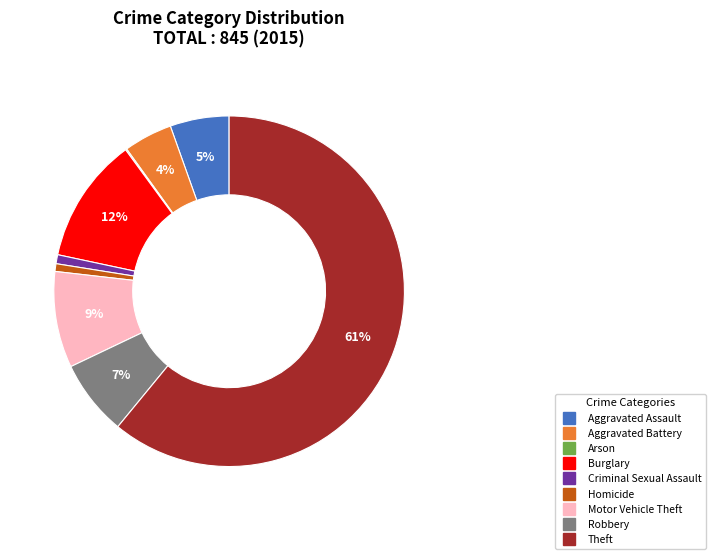

True or false: Aggravated Battery accounts for 4% of the total.

True